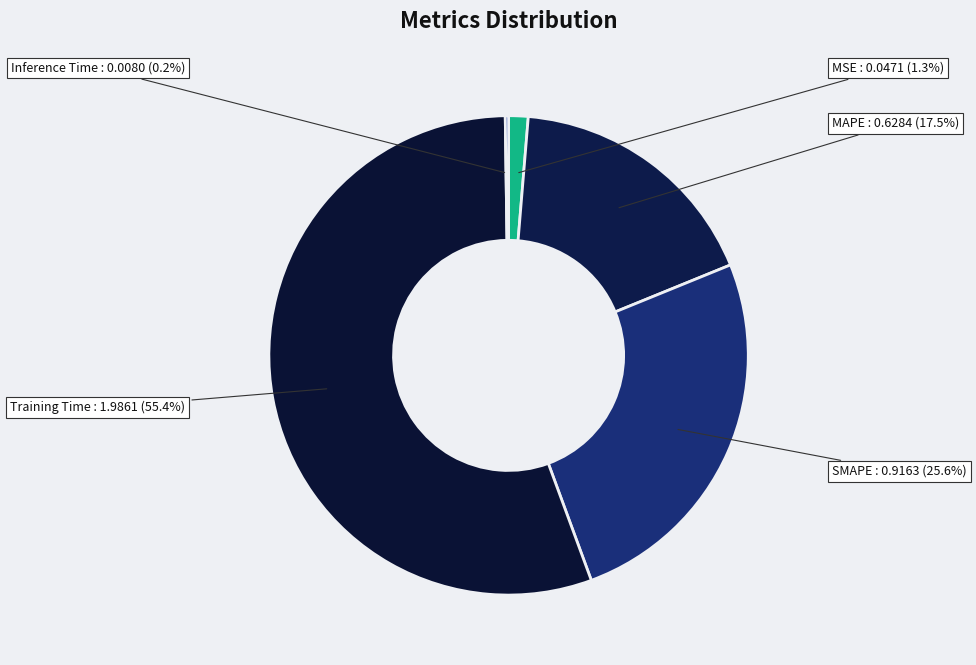

What is the largest slice in the pie chart?

Training Time